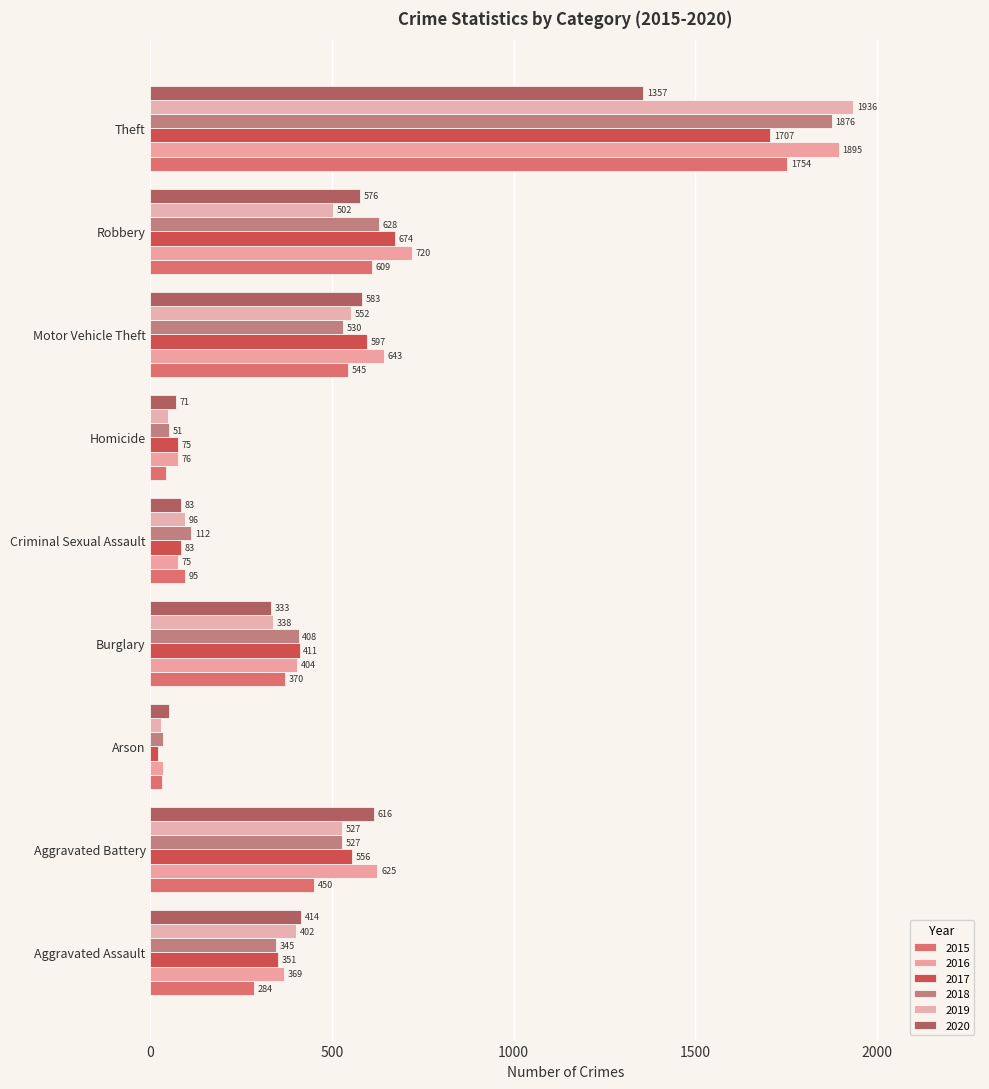

Is it true that 2018 equals 656 at Burglary?

False